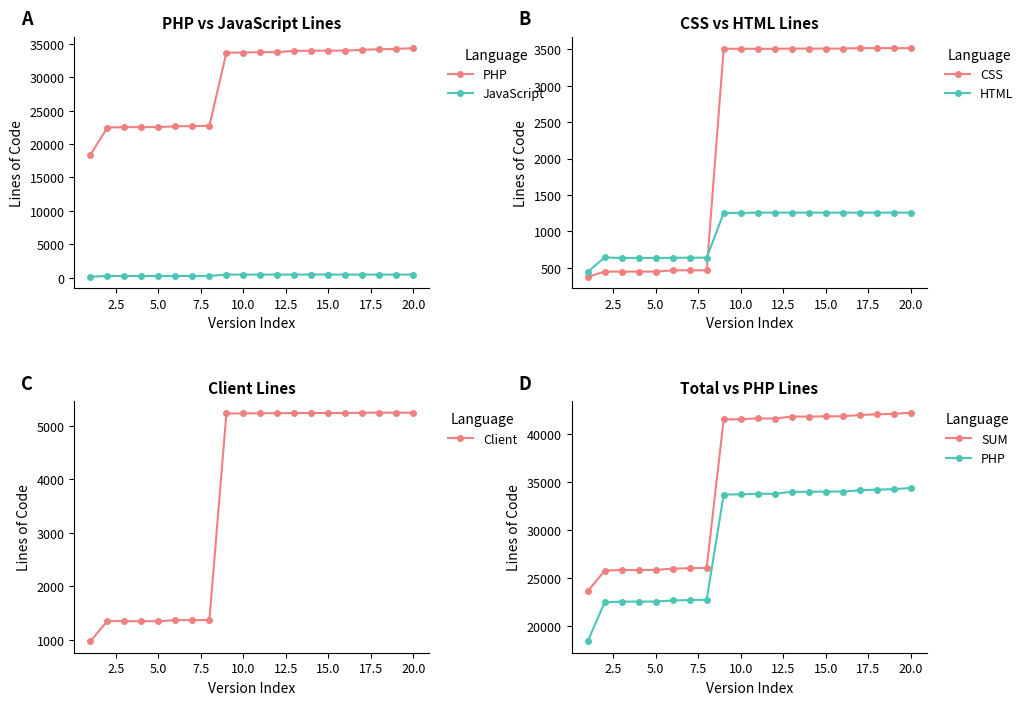

How many lines are shown in the chart?

6